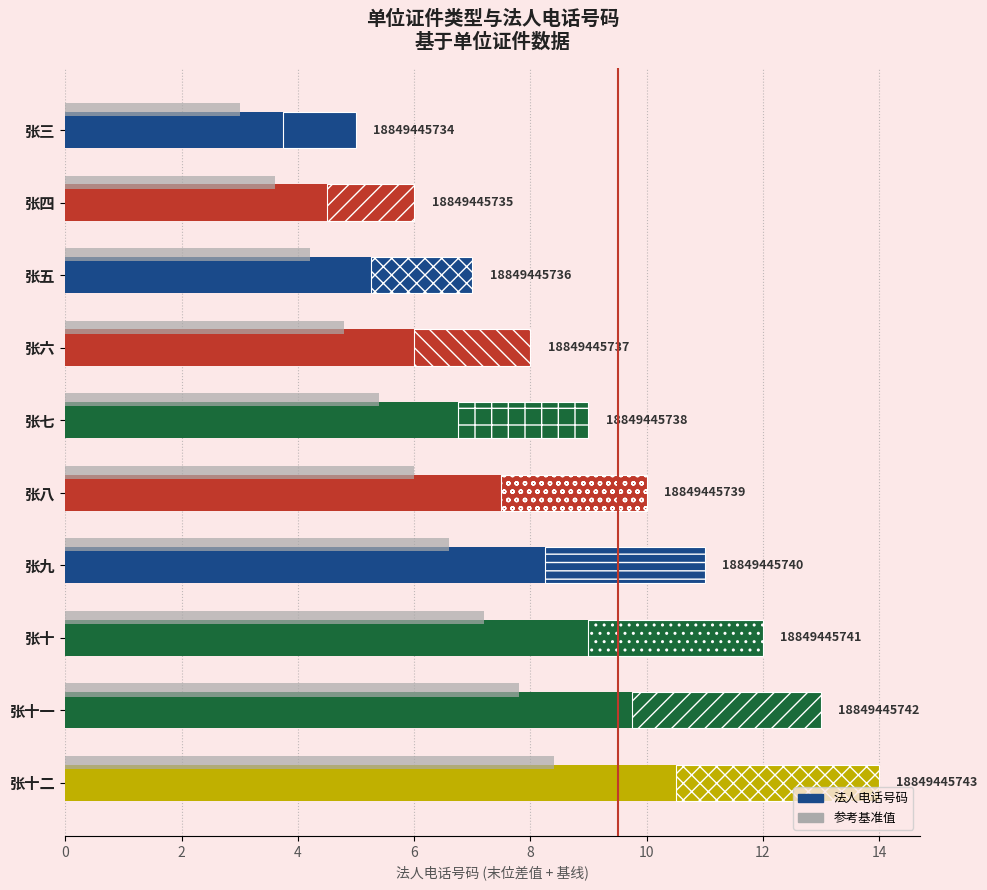

What is the approximate value at 张四?

4.5